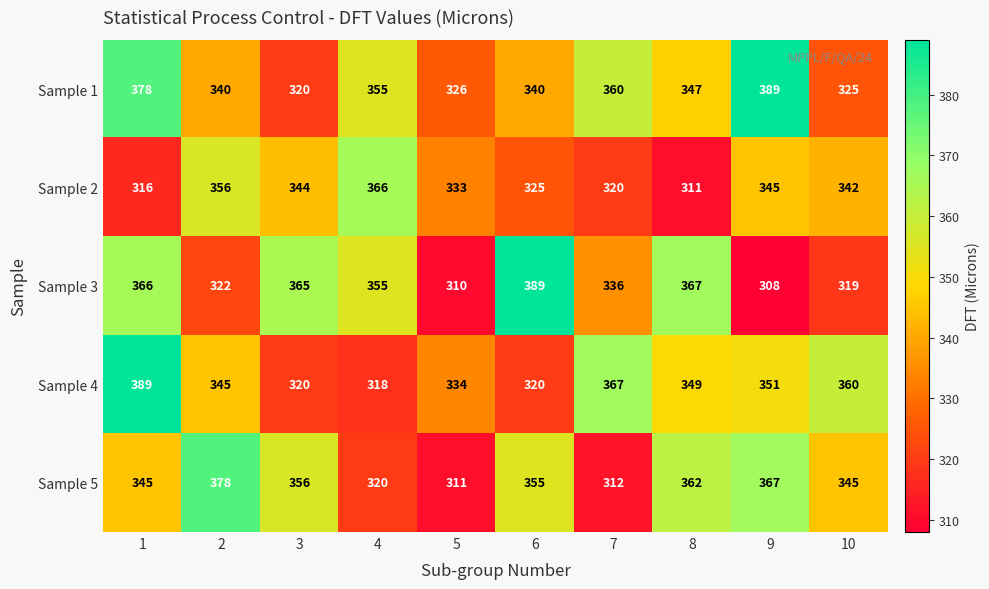

What is the sum of the Sample 2 values at 10 and 9?

687